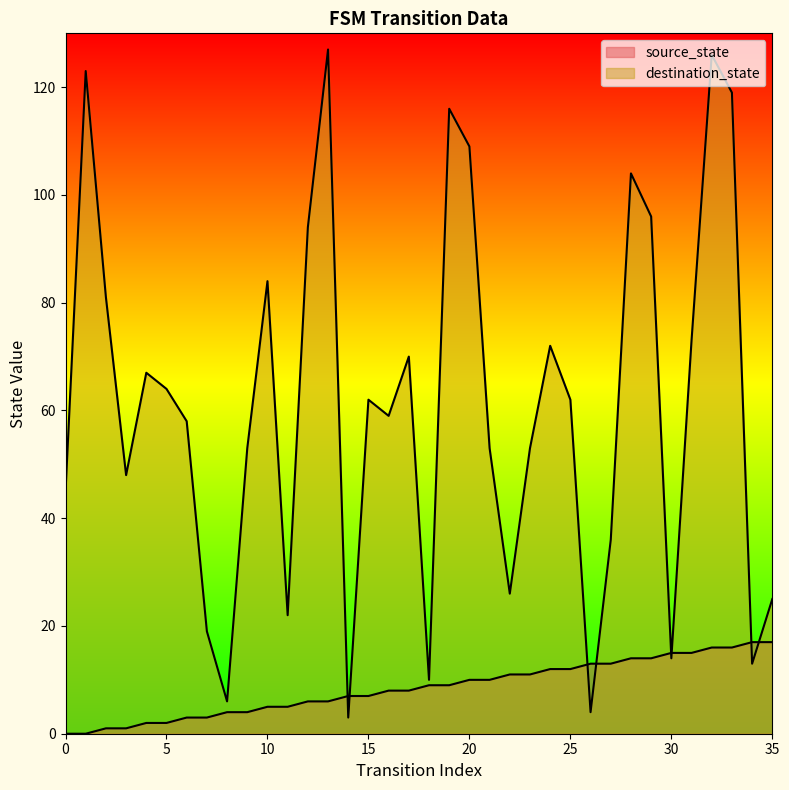

Rank the categories by destination_state value from lowest to highest.

14, 26, 8, 18, 34, 30, 7, 11, 35, 22, 27, 0, 3, 9, 21, 23, 6, 16, 15, 25, 5, 4, 17, 24, 31, 2, 10, 12, 29, 28, 20, 19, 33, 1, 32, 13